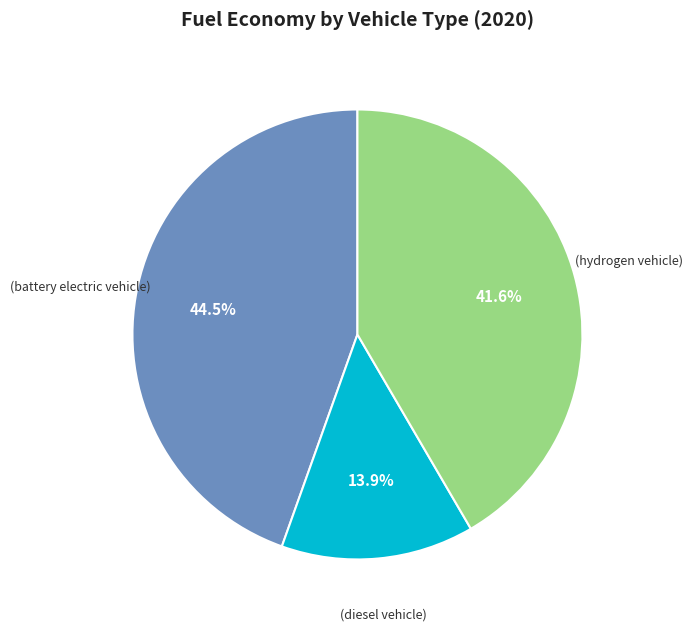

Is there a majority slice in this chart?

No